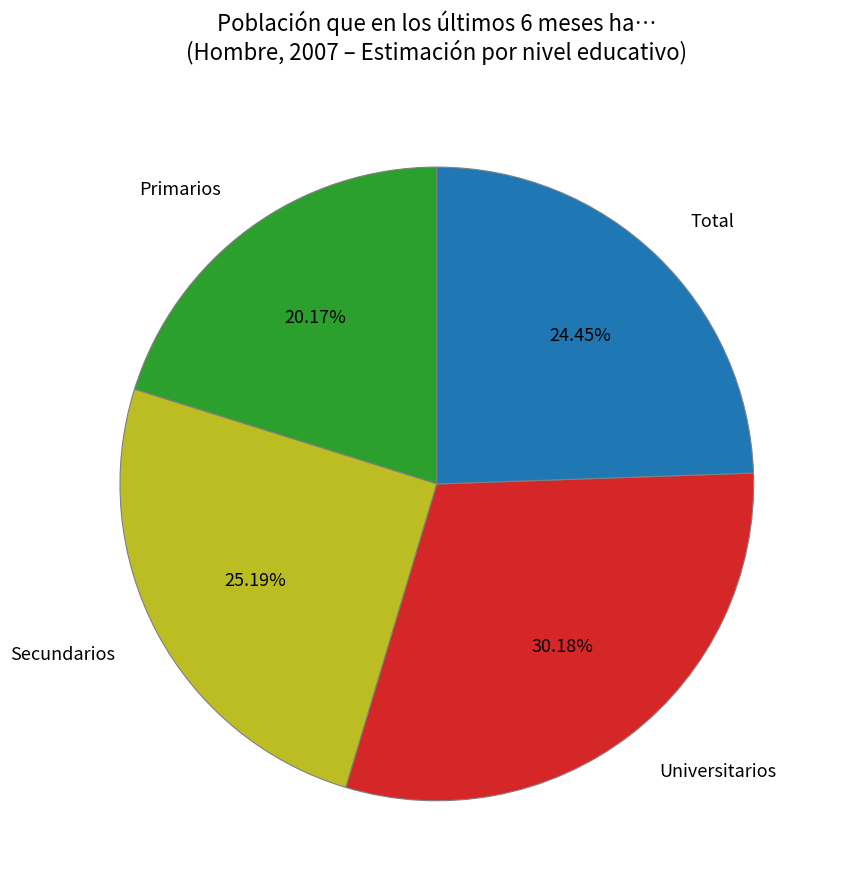

Rank the categories by value from lowest to highest.

Primarios, Total, Secundarios, Universitarios